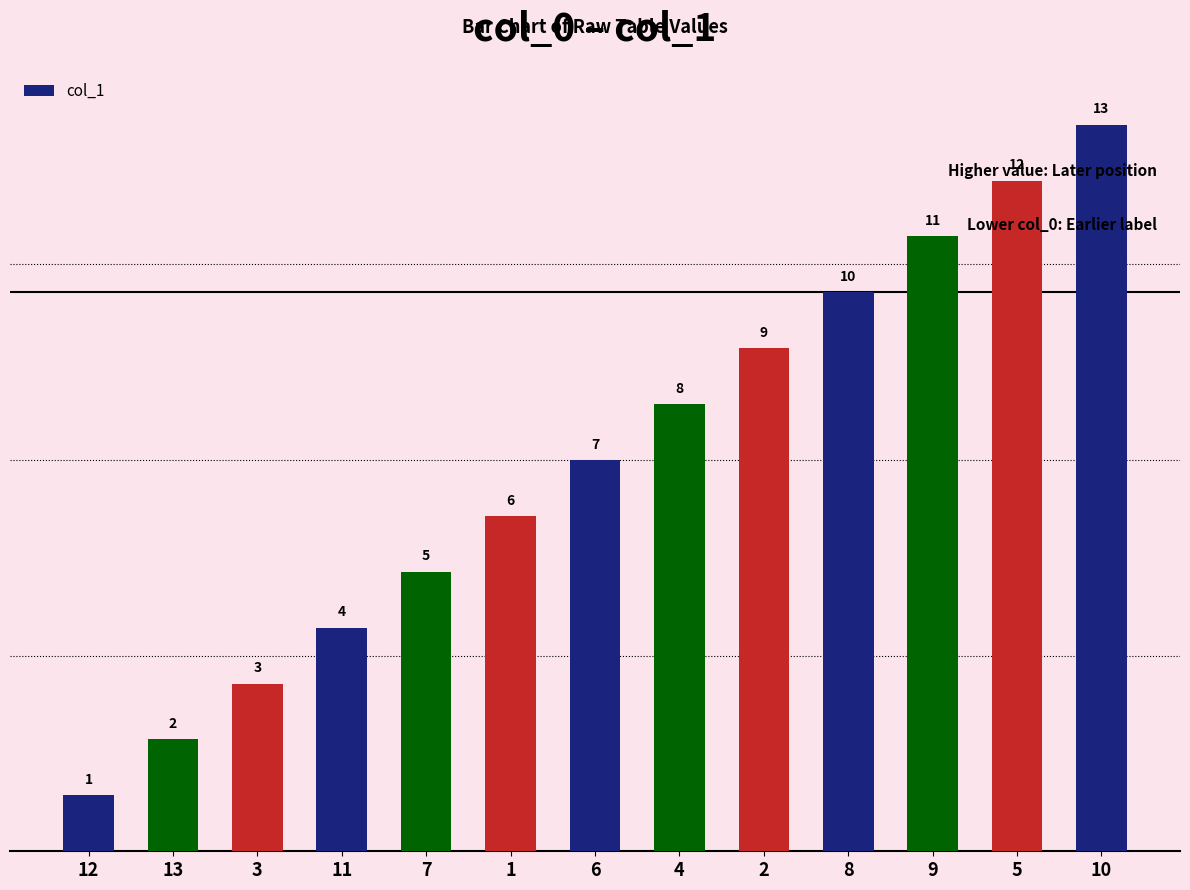

Is it true that the value at 8 is 10?

True